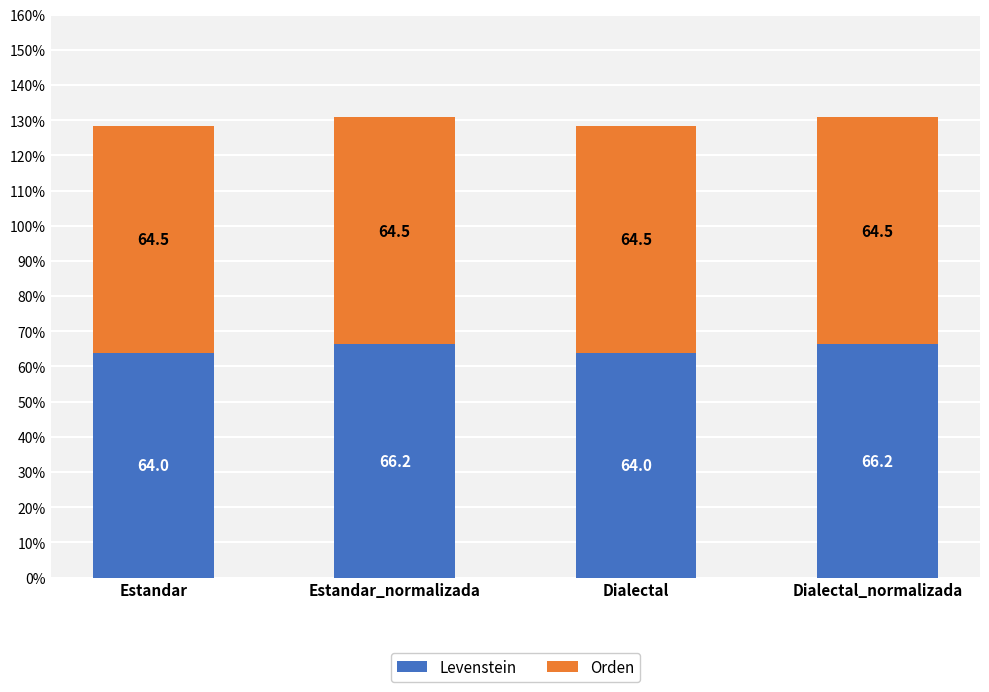

What is the total value across all series at Dialectal?

128.5